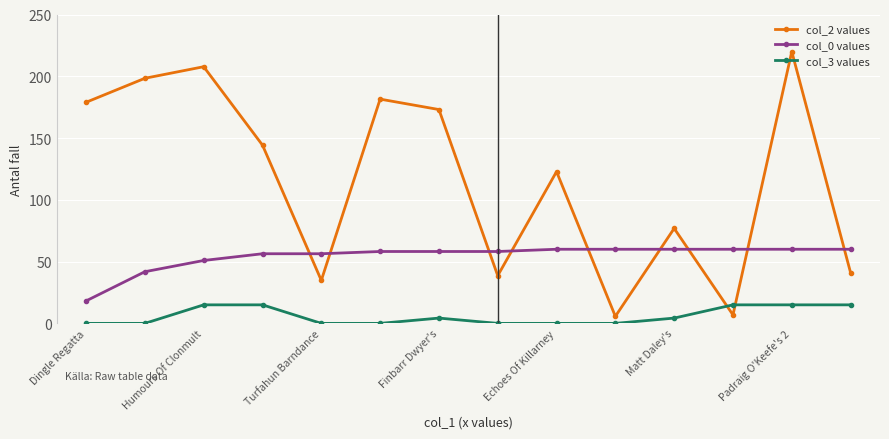

What is the difference between the maximum and minimum values in the col_0 values series?

41.8